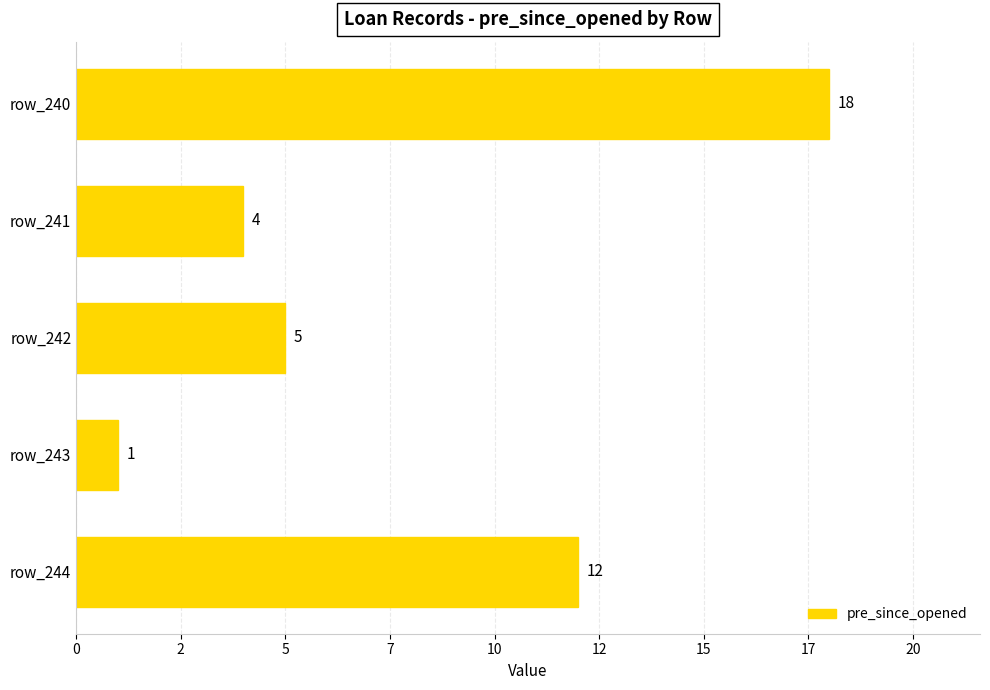

At which category does the chart reach its peak across all series?

row_240